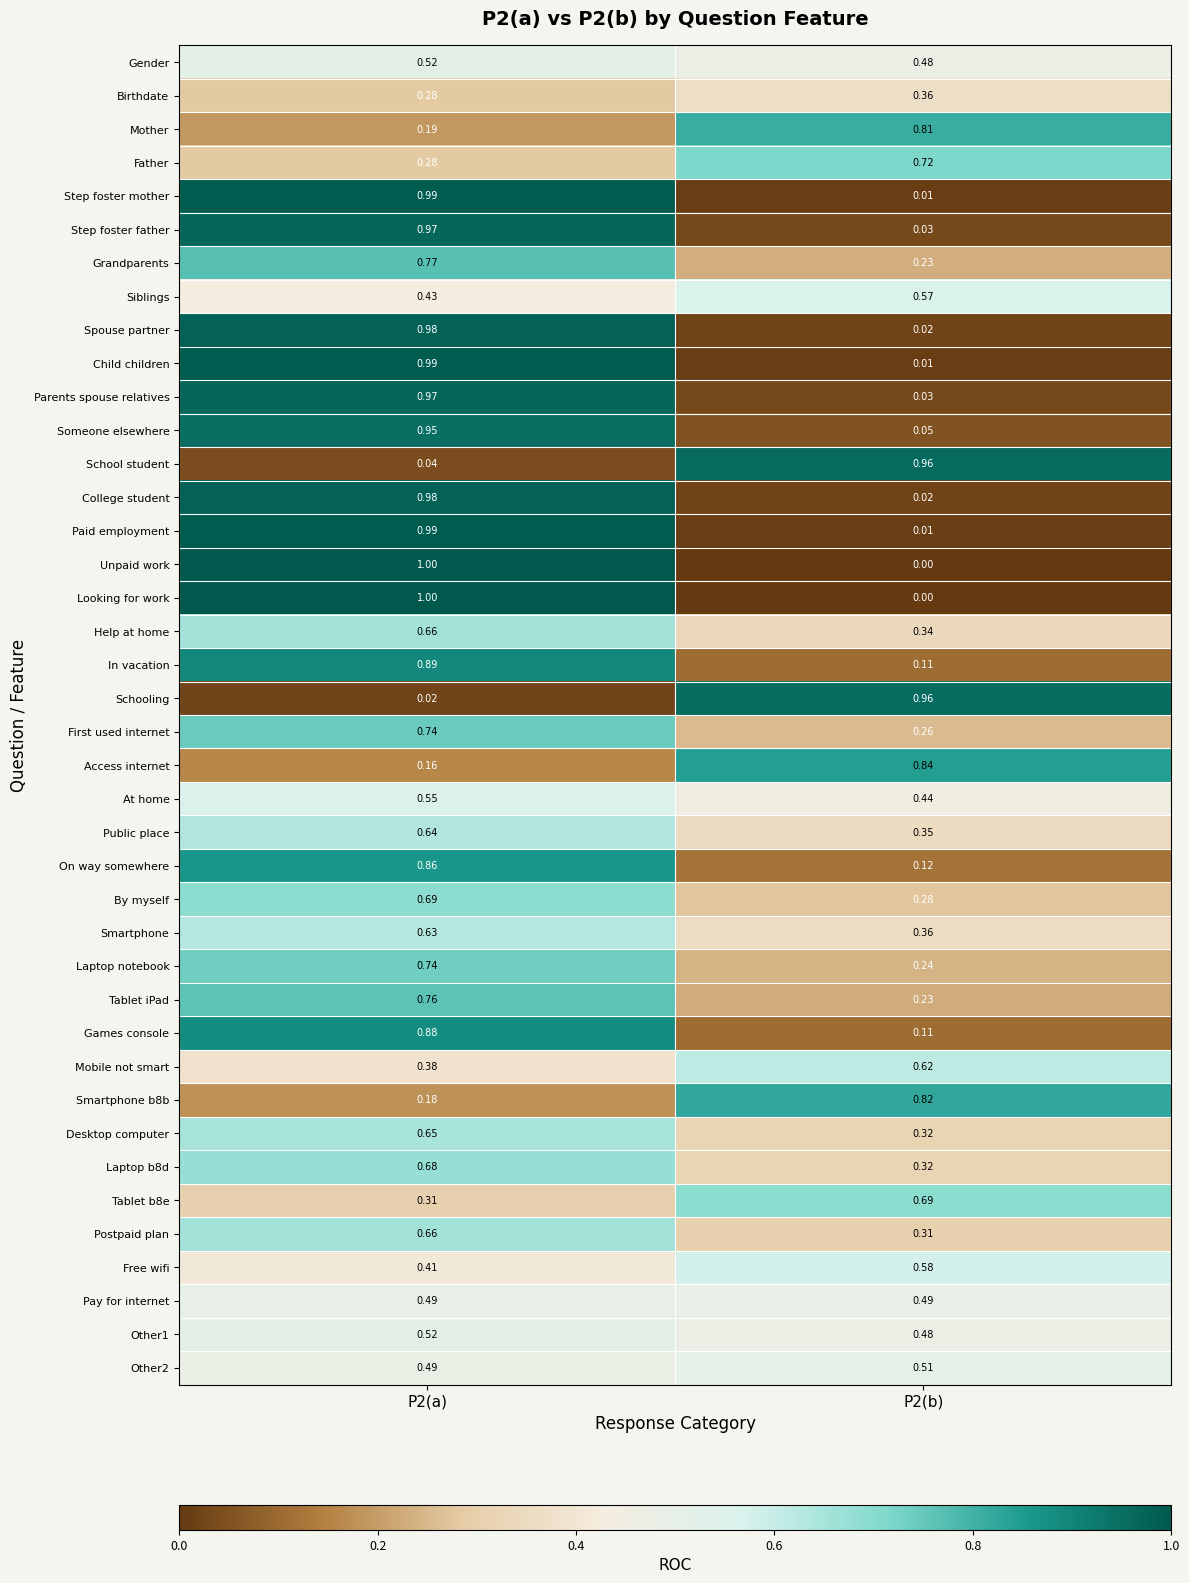

Is the value of Other2 at P2(b) greater than the value of Tablet b8e at P2(b)?

No